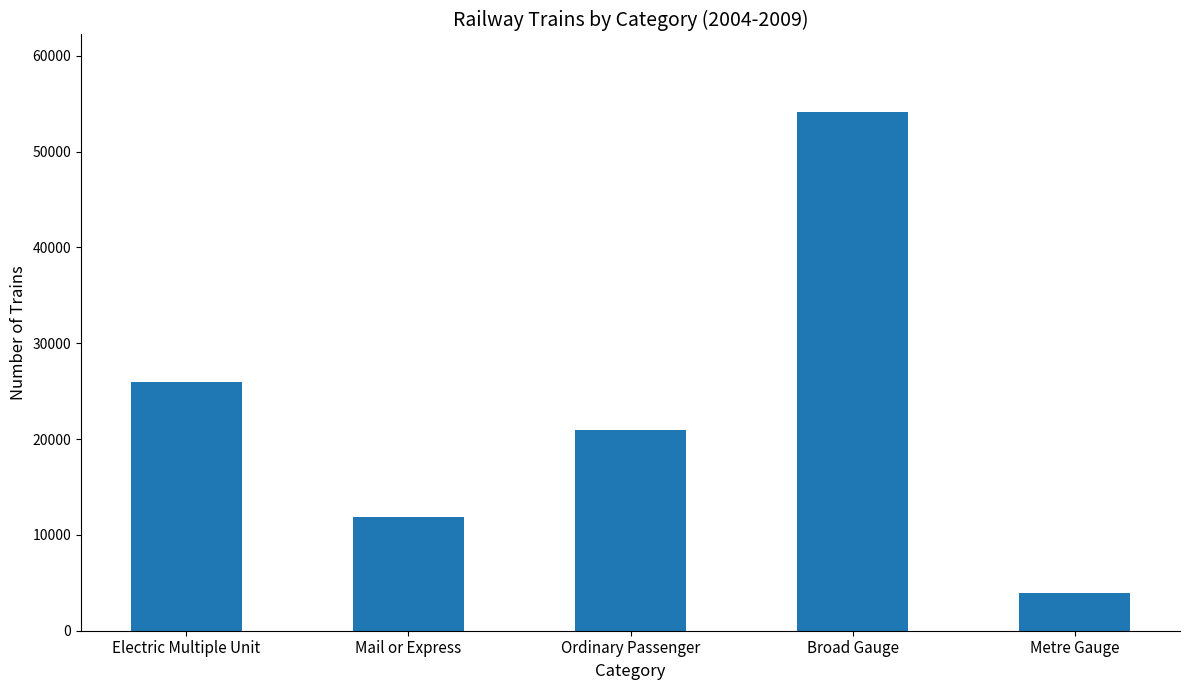

Rank the categories by value from lowest to highest.

Metre Gauge, Mail or Express, Ordinary Passenger, Electric Multiple Unit, Broad Gauge